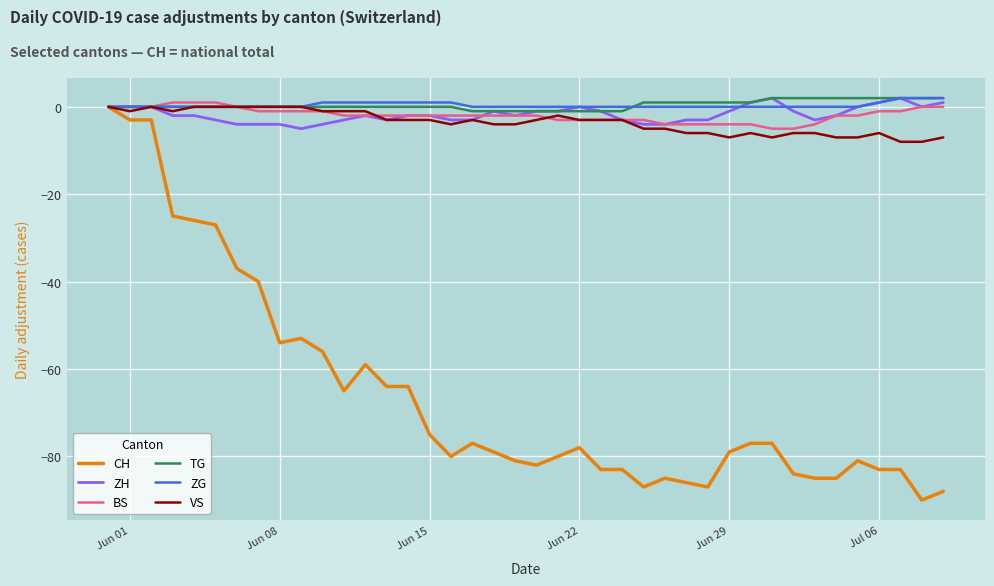

What is the minimum value shown in the chart?

-90